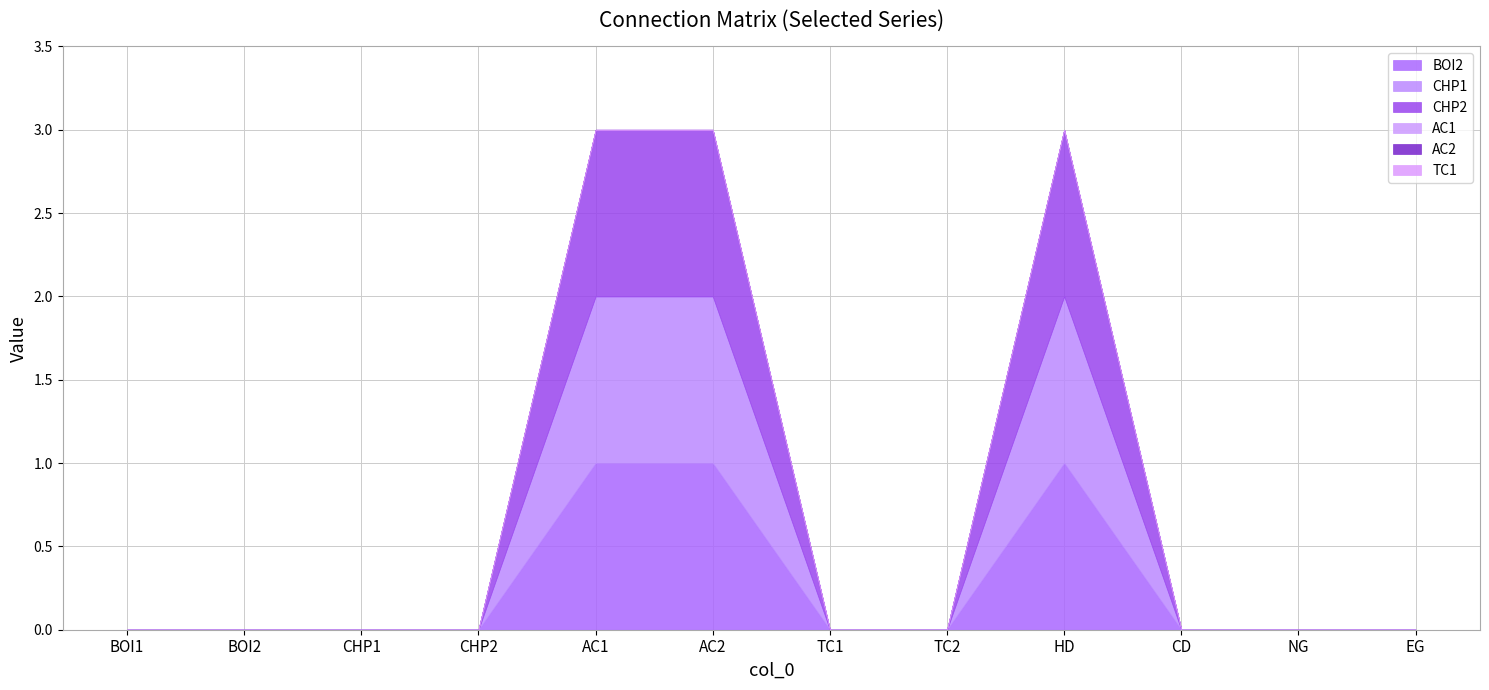

What are all the series names shown in the legend?

BOI2, CHP1, CHP2, AC1, AC2, TC1